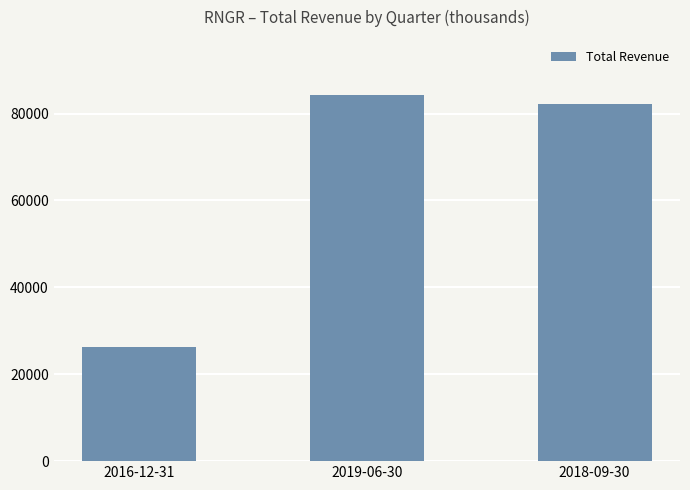

The value at 2016-12-31 is 26300. True or false?

True